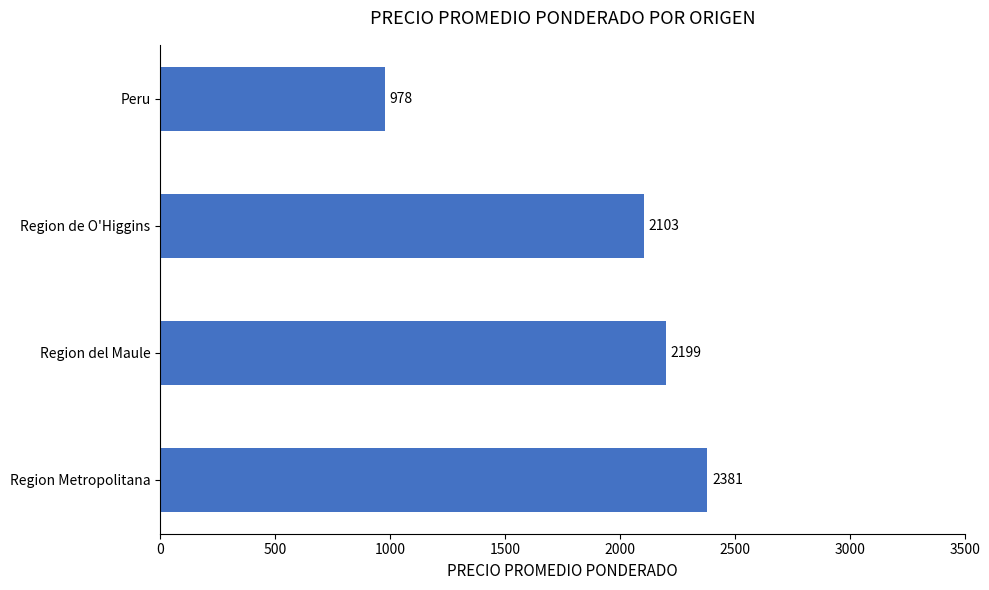

What is the change in value from Region Metropolitana to Region de O'Higgins?

-278